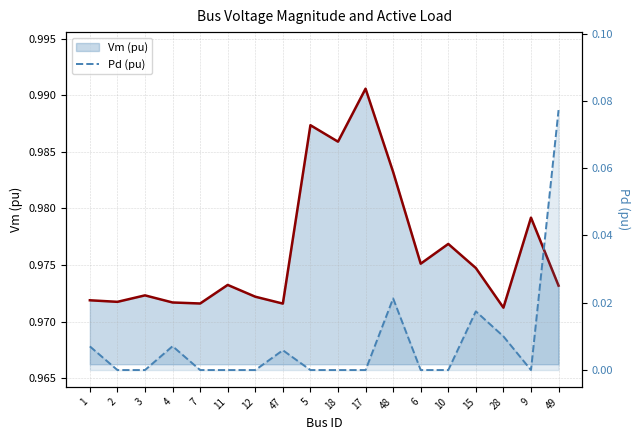

What value does the Vm line series have at 11?

1.0